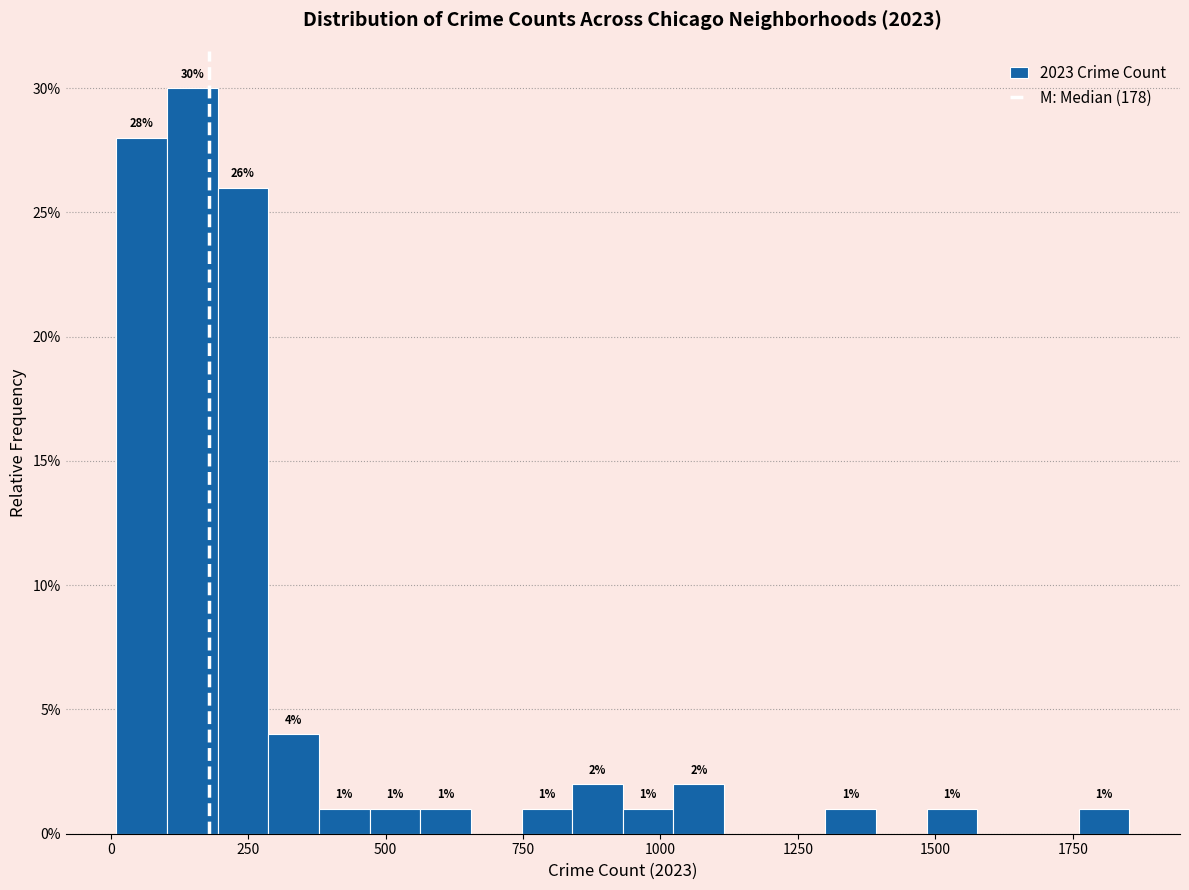

Around what value on the x-axis is the tallest bar? Give the approximate position of its centre, as read against the axis.

150